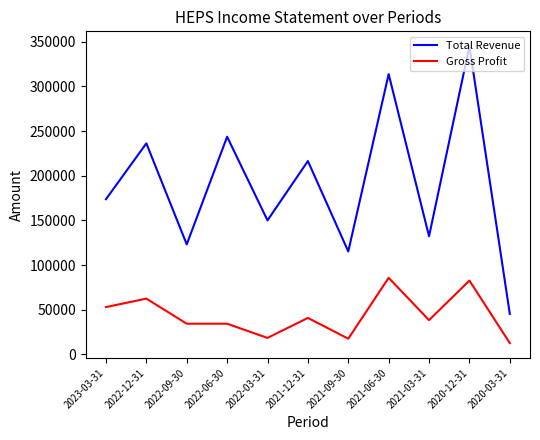

Rank the series at 2022-12-31 from highest to lowest value.

Total Revenue, Gross Profit